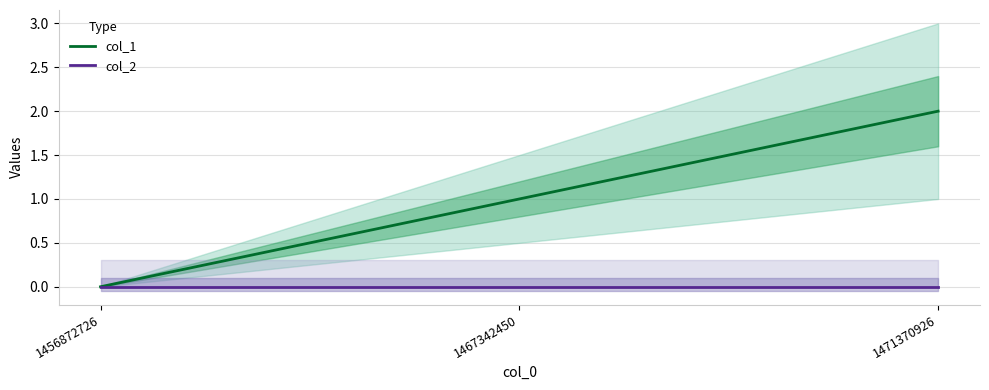

What is the sum of all col_1 values?

3